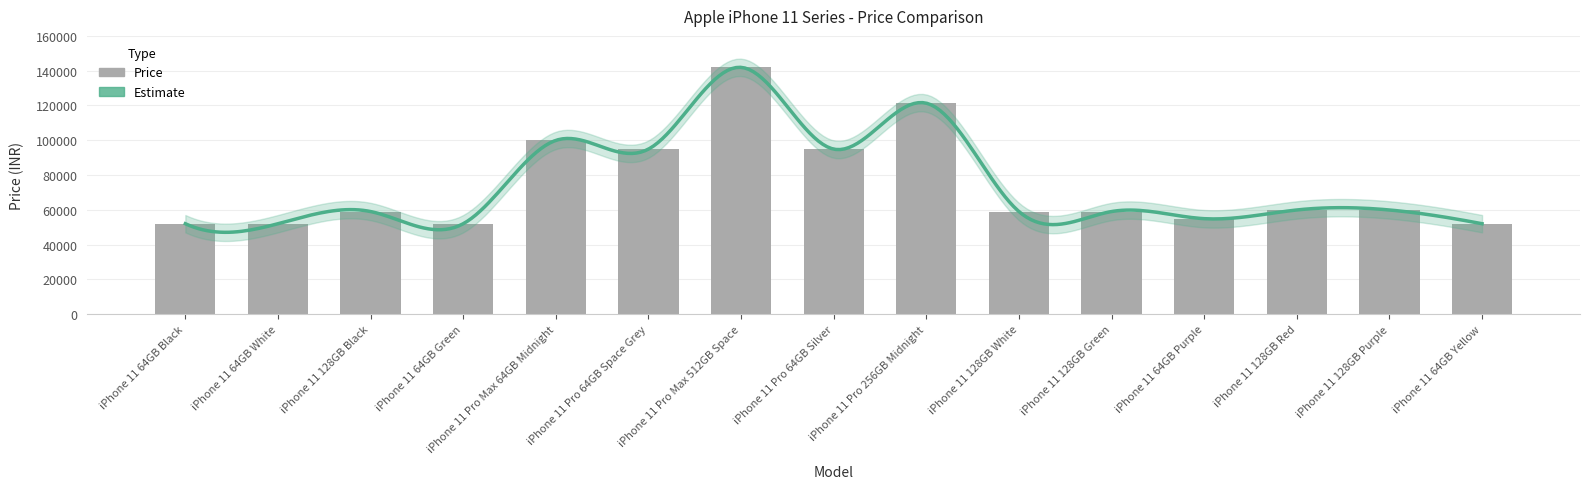

The value at iPhone 11 Pro Max 512GB Space is 82058. True or false?

False